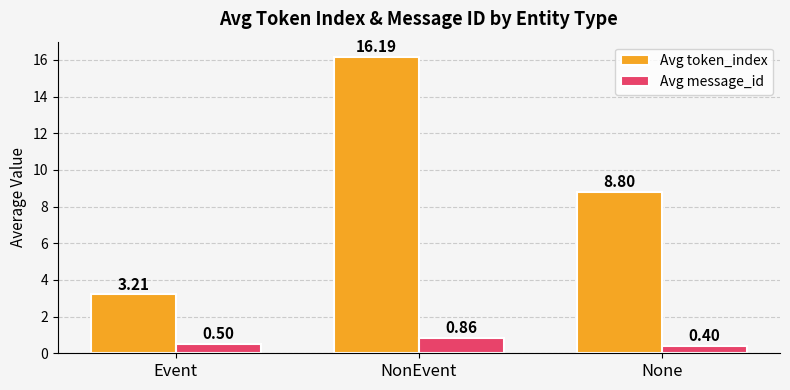

Between NonEvent and None, which series saw the biggest shift?

Avg token_index